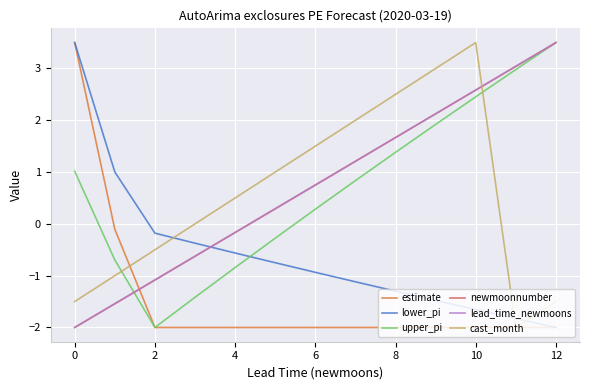

Is this an area chart (filled region under the line)?

No